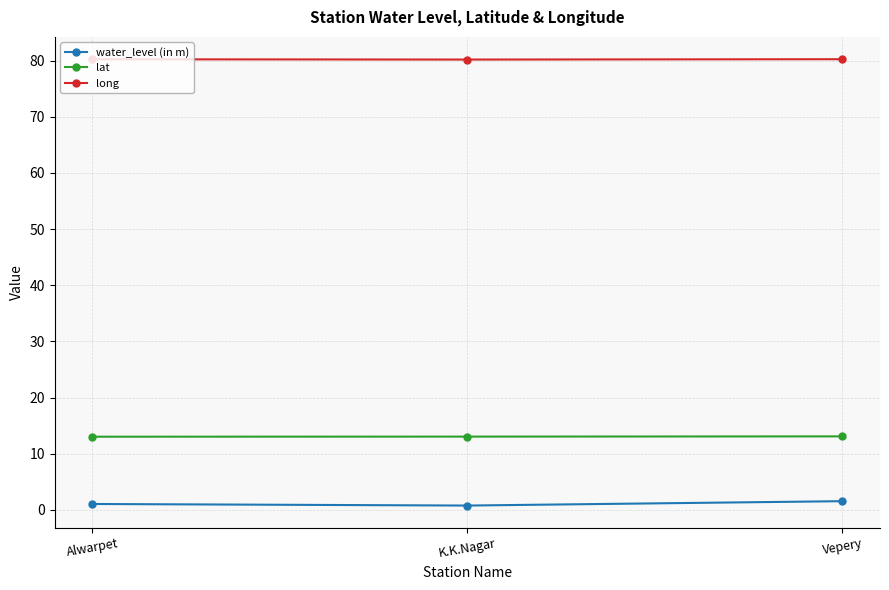

Rank the series by their maximum value, from lowest to highest.

water_level (in m), lat, long